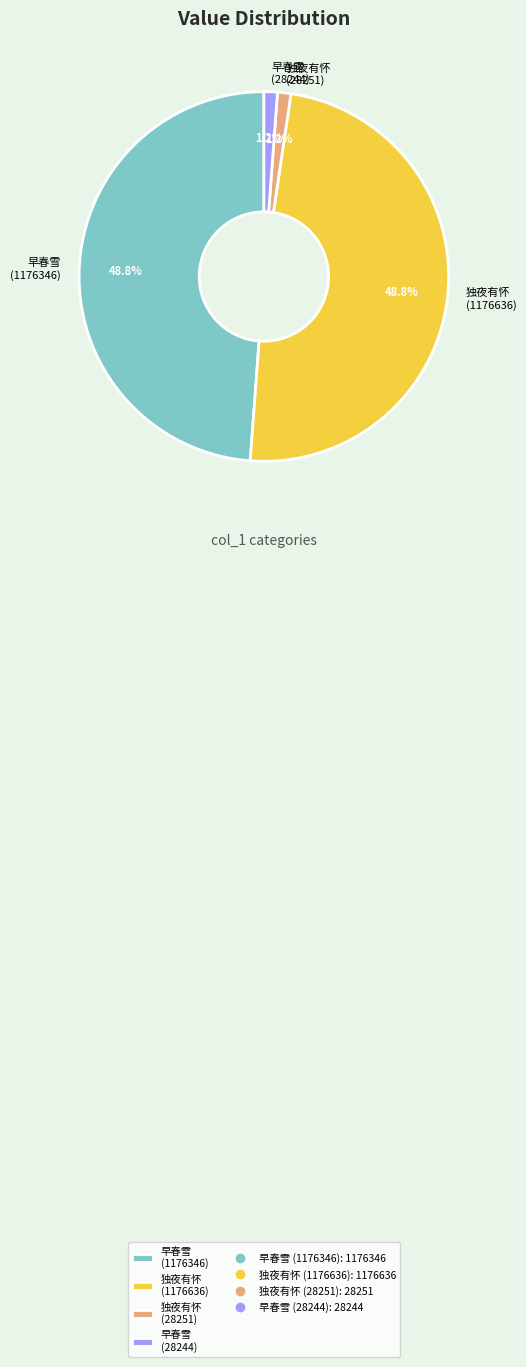

Do 独夜有怀 (28251) and 早春雪 (28244) together represent more than half of the pie?

No